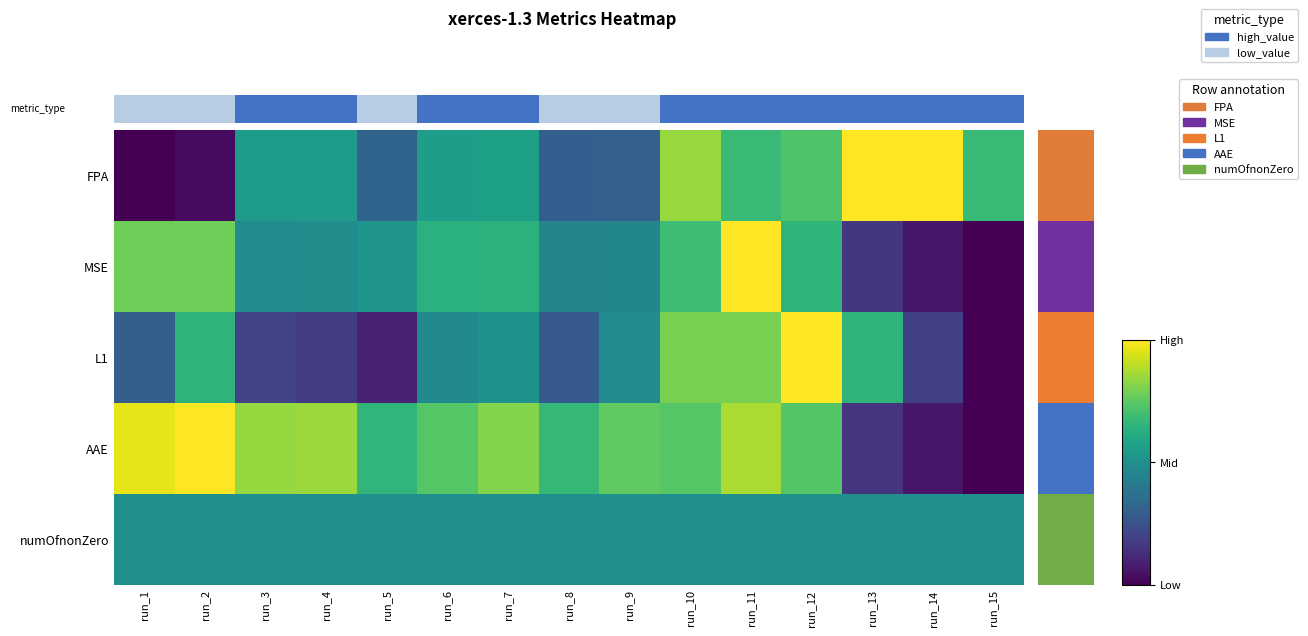

At which category is the sum across all series the highest?

run_11